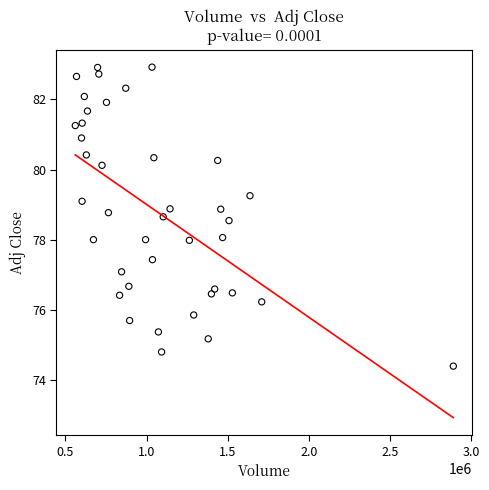

What is the range of X values (max minus min)?

2328800.0